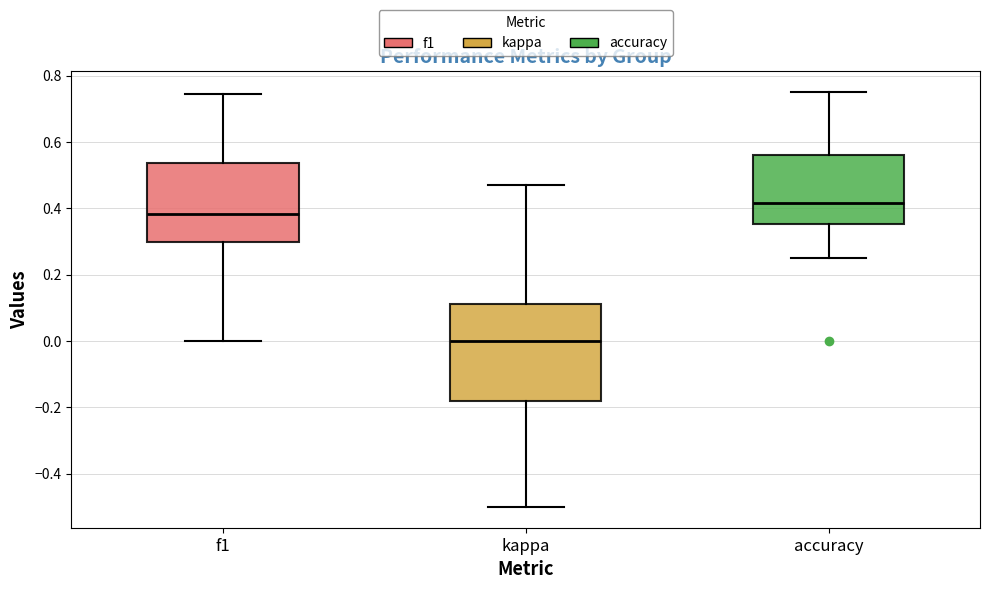

Where does the lower whisker of the box for accuracy end on the y-axis? The values are not printed on the chart, so give them approximately, as read against the axis.

0.26